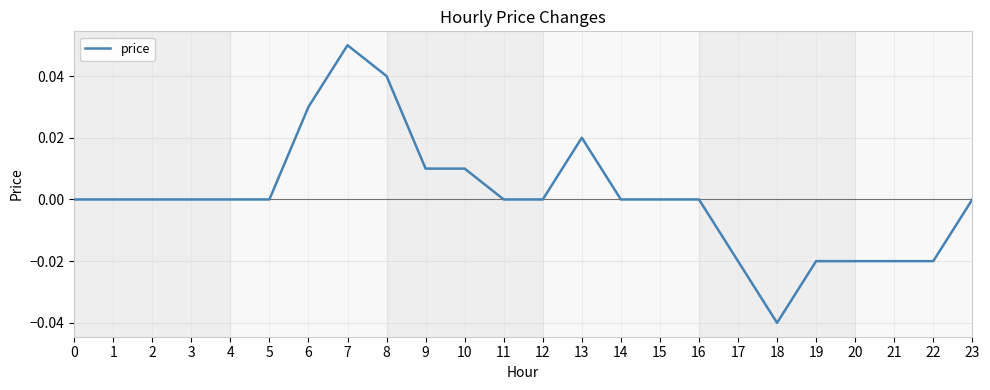

How many values are between 0 and 1?

18